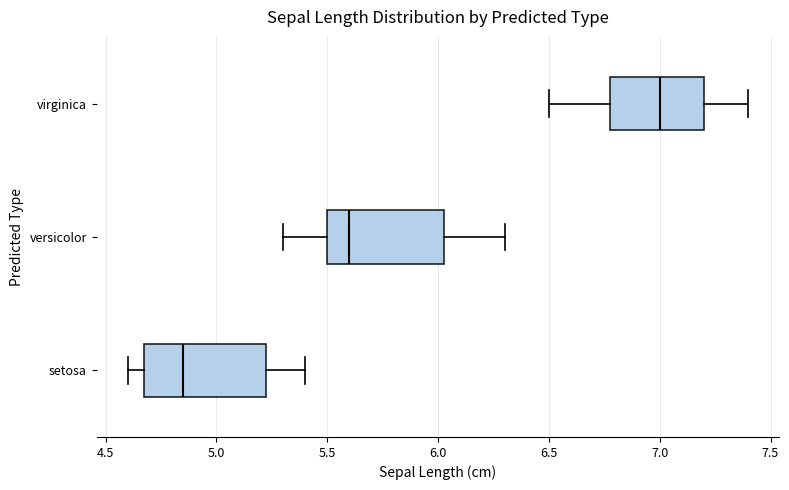

Reading bottom to top, transcribe this box plot: for each box, give where its median line is, the range the box spans, and where its two whiskers end, as read against the x-axis. The values are not printed on the chart, so give them approximately, as read against the axis.

setosa: median 4.85, box 4.70 to 5.25, whiskers 4.60 to 5.40
versicolor: median 5.60, box 5.50 to 6.05, whiskers 5.30 to 6.30
virginica: median 7.00, box 6.80 to 7.20, whiskers 6.50 to 7.40